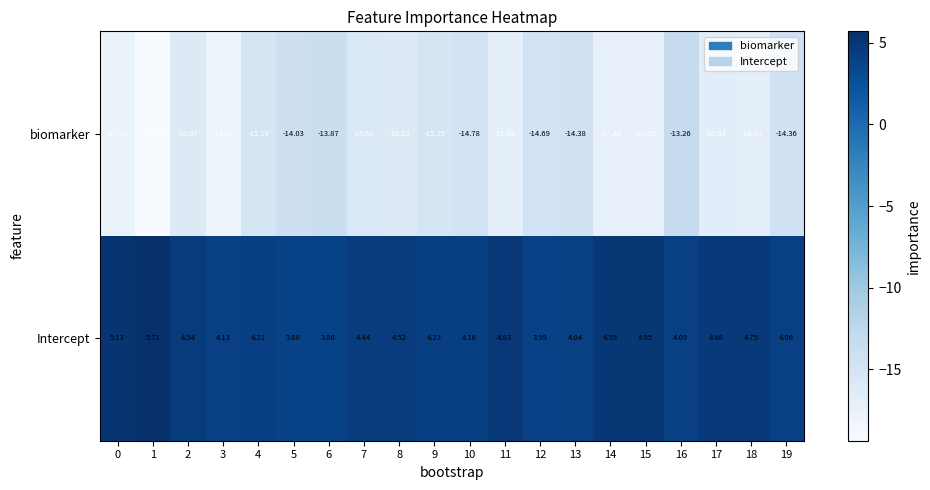

List the series in order of their peak value, lowest first.

biomarker, Intercept